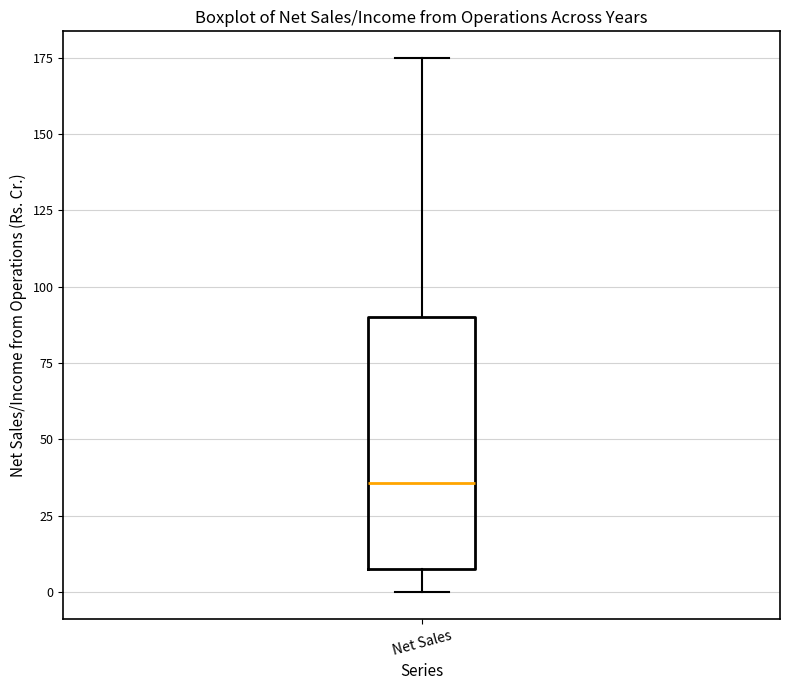

Where does the lower whisker of the box for Net Sales end on the y-axis? The values are not printed on the chart, so give them approximately, as read against the axis.

0